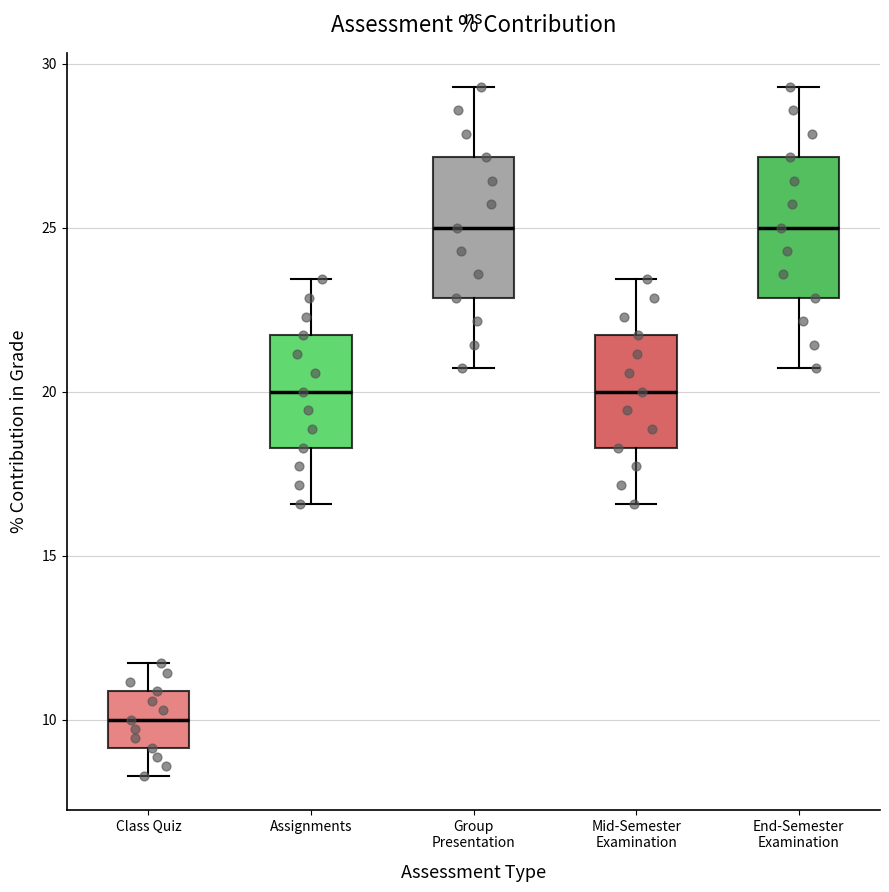

Reading left to right, transcribe this box plot: for each box, give where its median line is, the range the box spans, and where its two whiskers end, as read against the y-axis. The values are not printed on the chart, so give them approximately, as read against the axis.

Class Quiz: median 10.0, box 9.0 to 11.0, whiskers 8.5 to 11.5
Assignments: median 20.0, box 18.5 to 21.5, whiskers 16.5 to 23.5
Group Presentation: median 25.0, box 23.0 to 27.0, whiskers 20.5 to 29.5
Mid-Semester Examination: median 20.0, box 18.5 to 21.5, whiskers 16.5 to 23.5
End-Semester Examination: median 25.0, box 23.0 to 27.0, whiskers 20.5 to 29.5